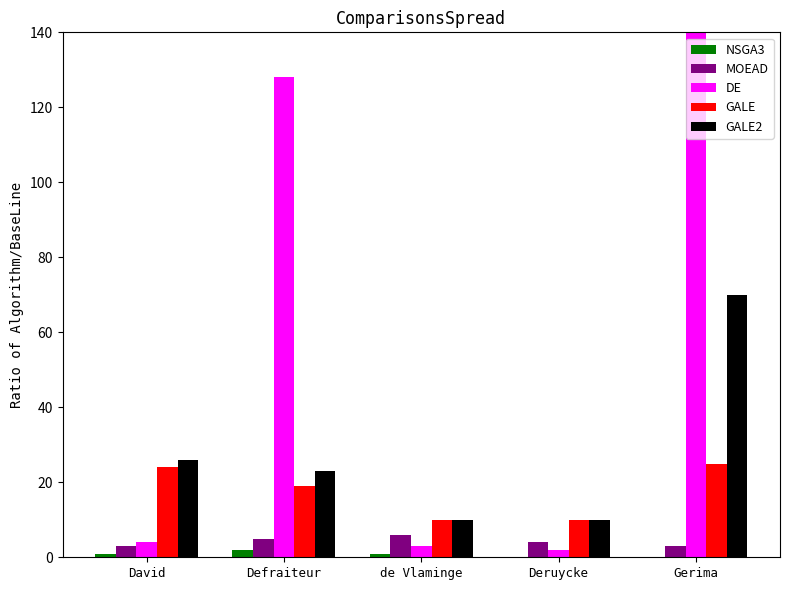

What is the highest value of the DE series?

256